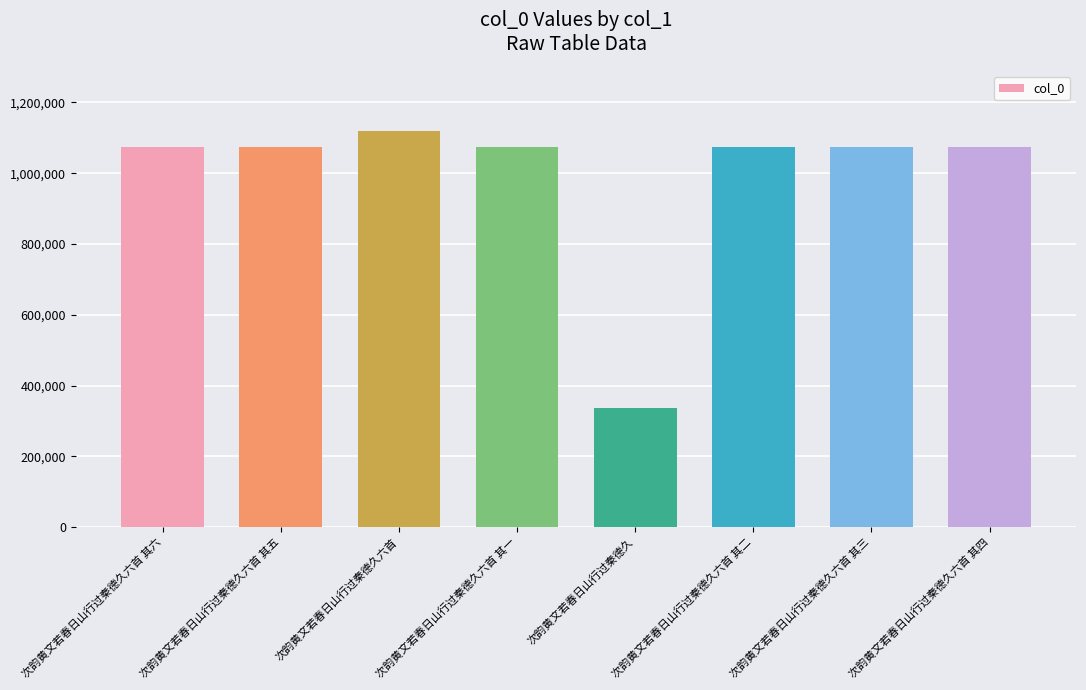

What is the label of the 8th bar from the left?

次韵黄文若春日山行过秦德久六首 其四